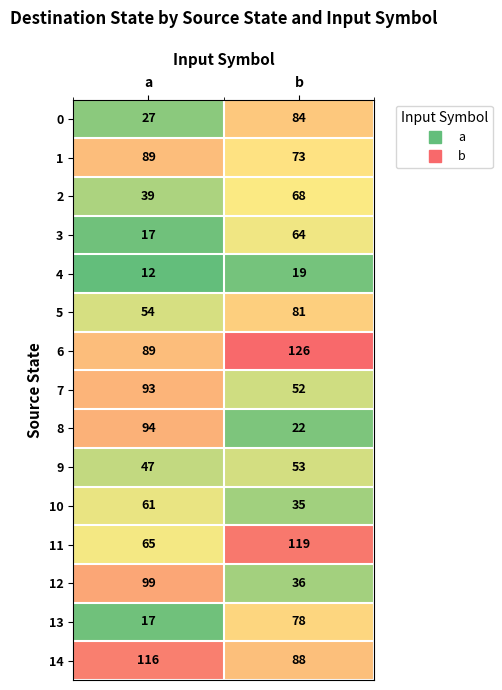

What is the average value of the 12 series?

68